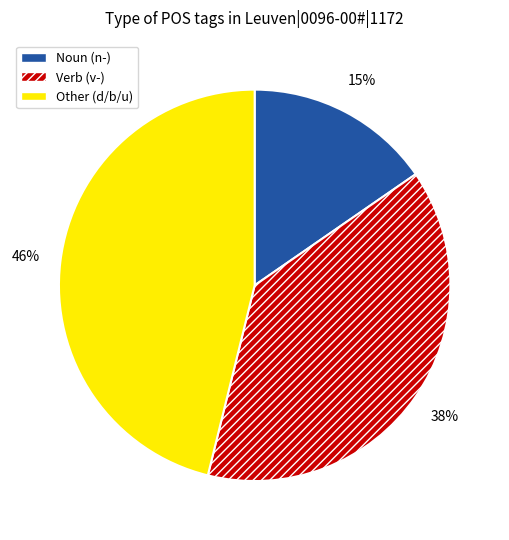

To the nearest percent, what is the difference between the largest and smallest slice percentages?

31%